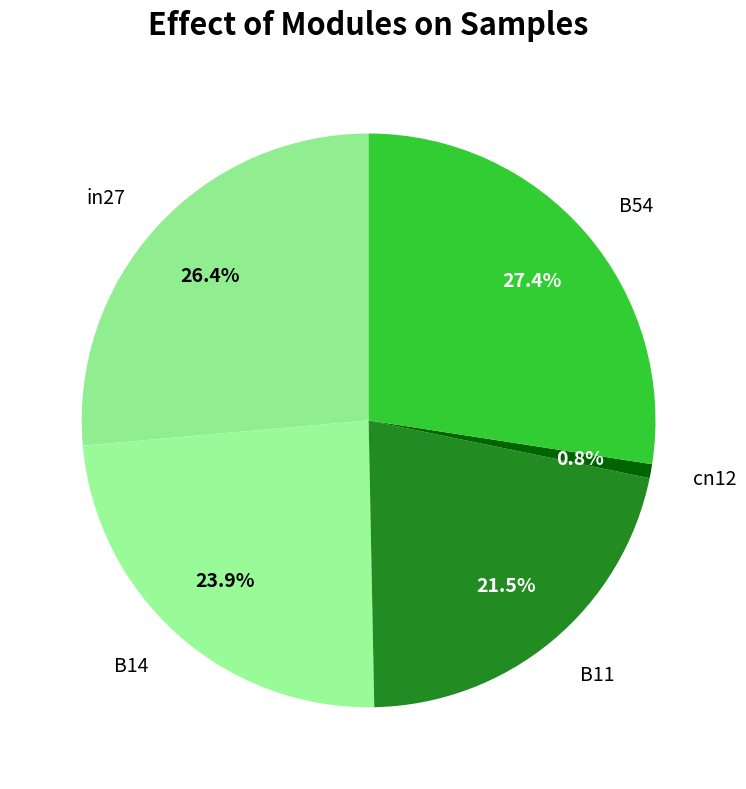

Rank the categories by value from lowest to highest.

cn12, B11, B14, in27, B54